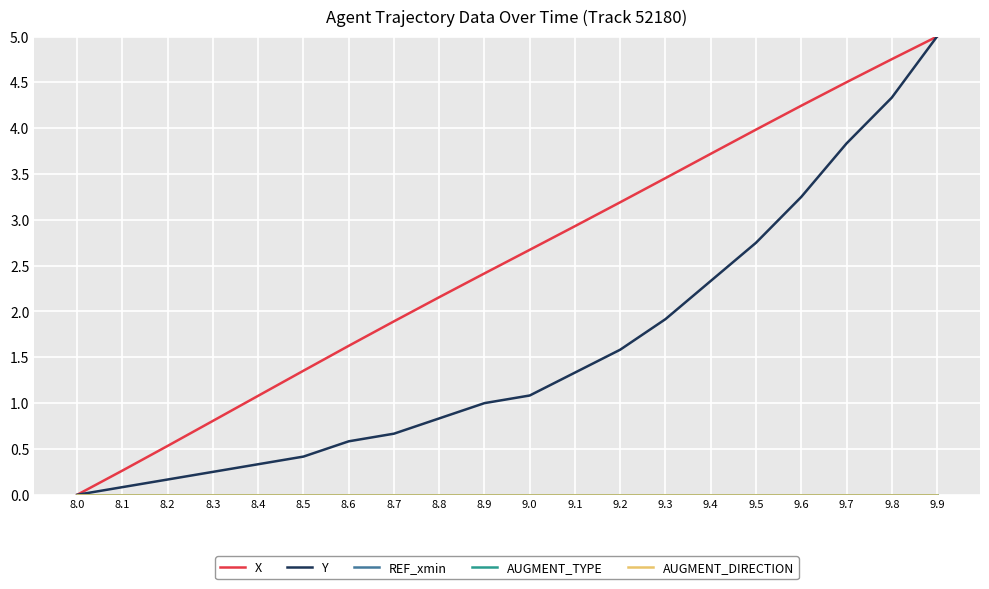

Does the chart have visible grid lines?

Yes